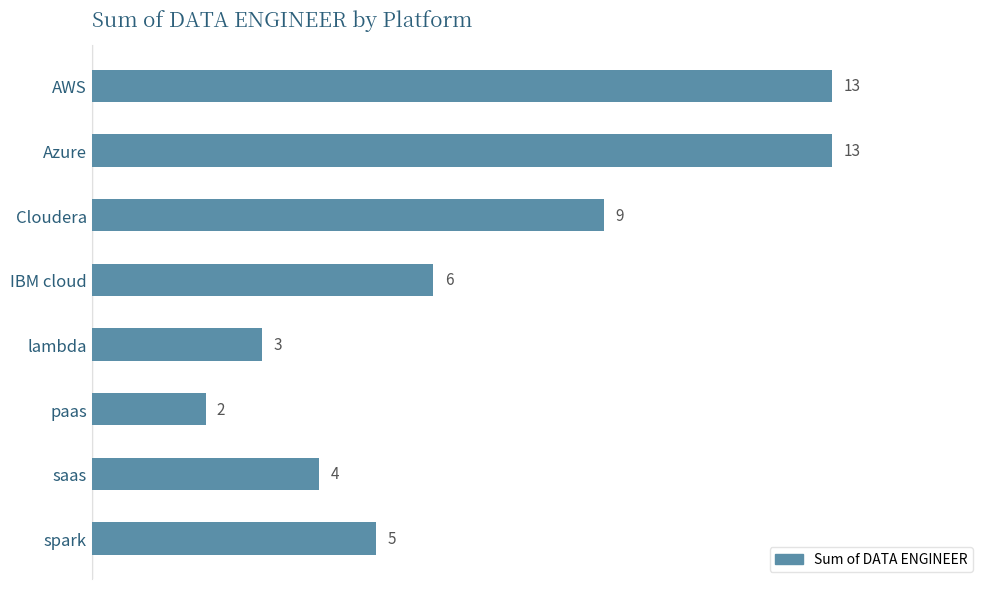

The chart shows a value of 5 at saas. True or false?

False